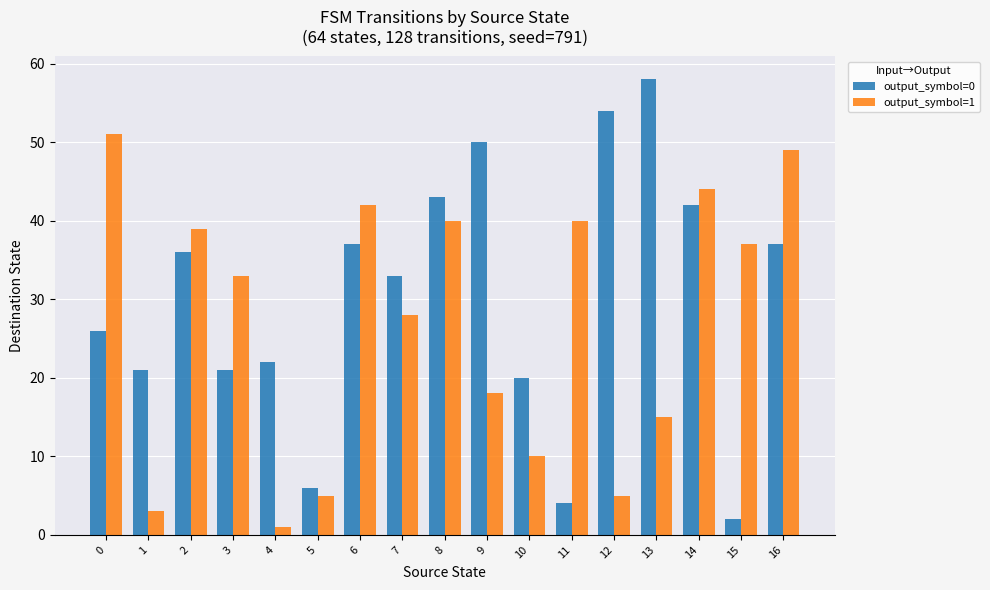

What is the maximum value shown in the chart?

58